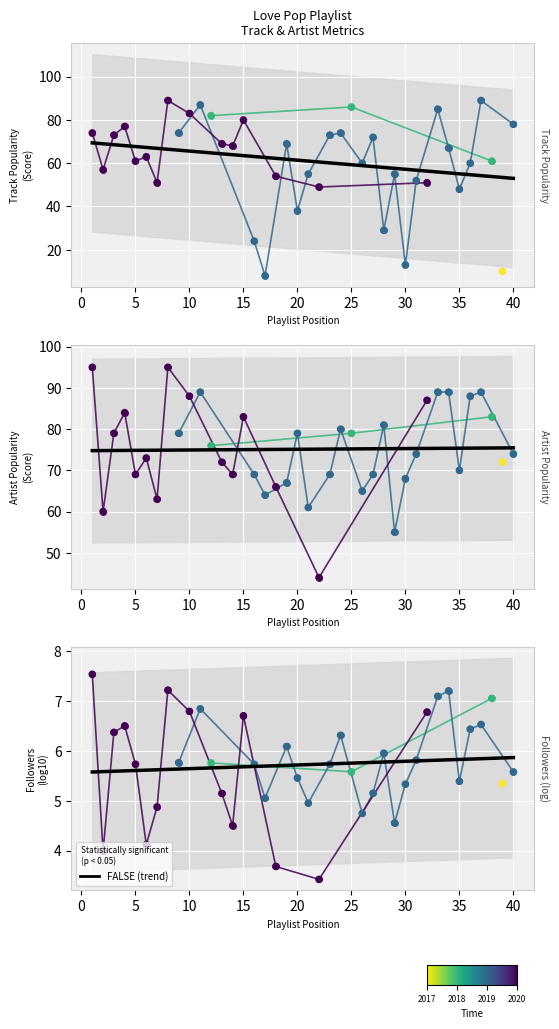

Which series has the widest spread of Y values?

Track_Popularity